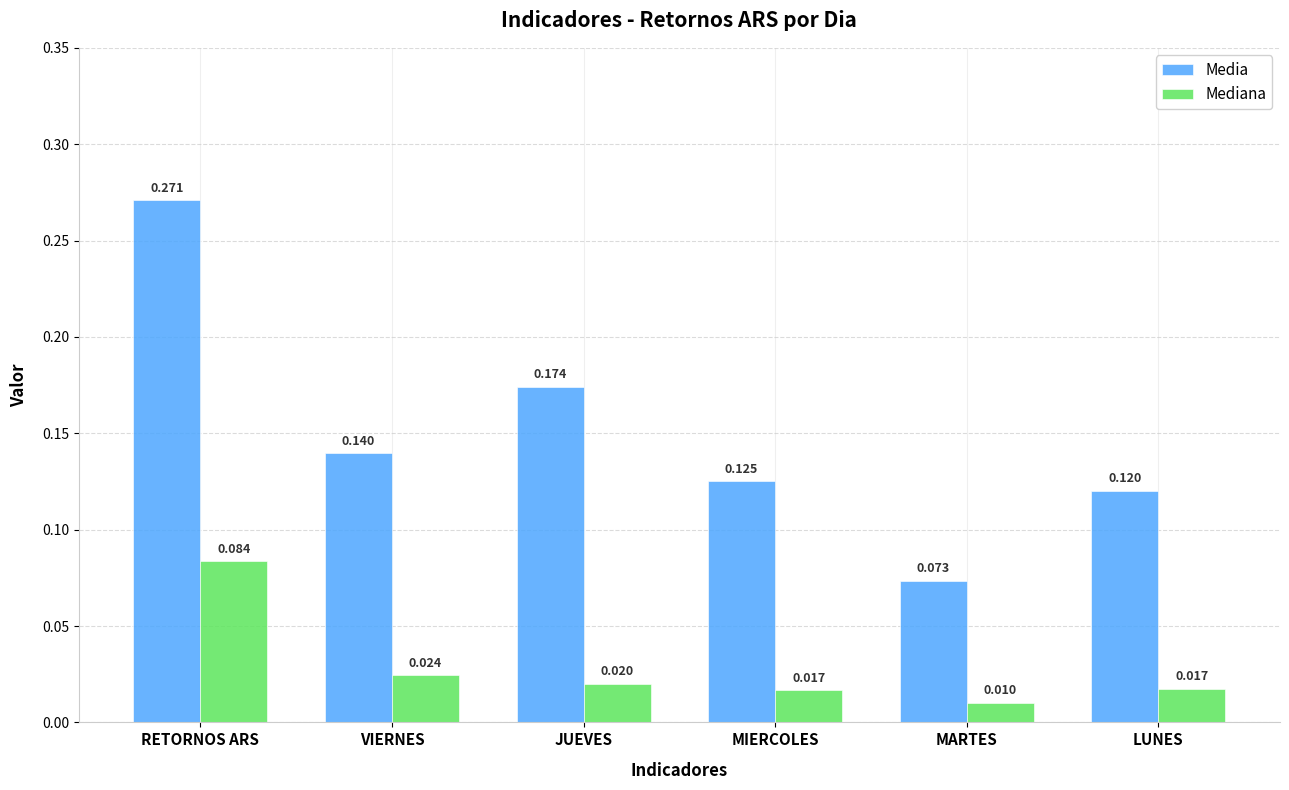

At RETORNOS ARS, list the series in order from largest to smallest.

Media, Mediana